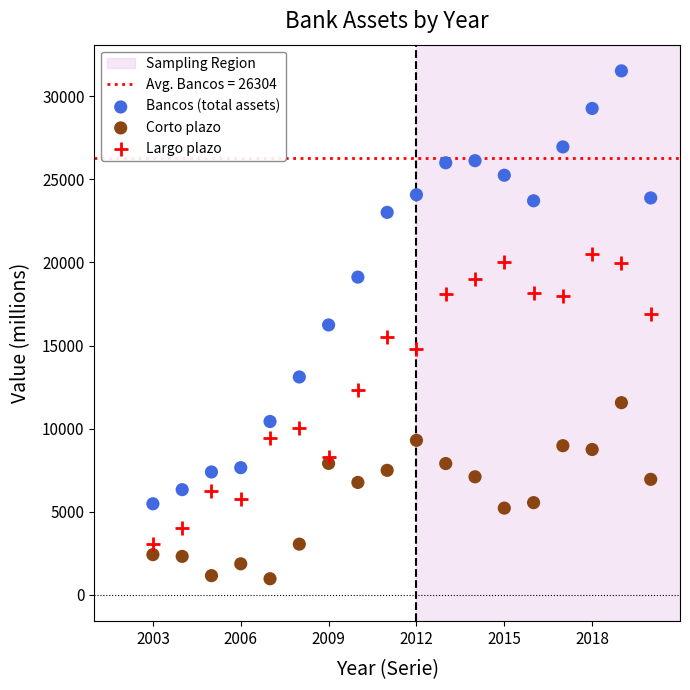

Which series contains the highest Y value?

Bancos (total assets)